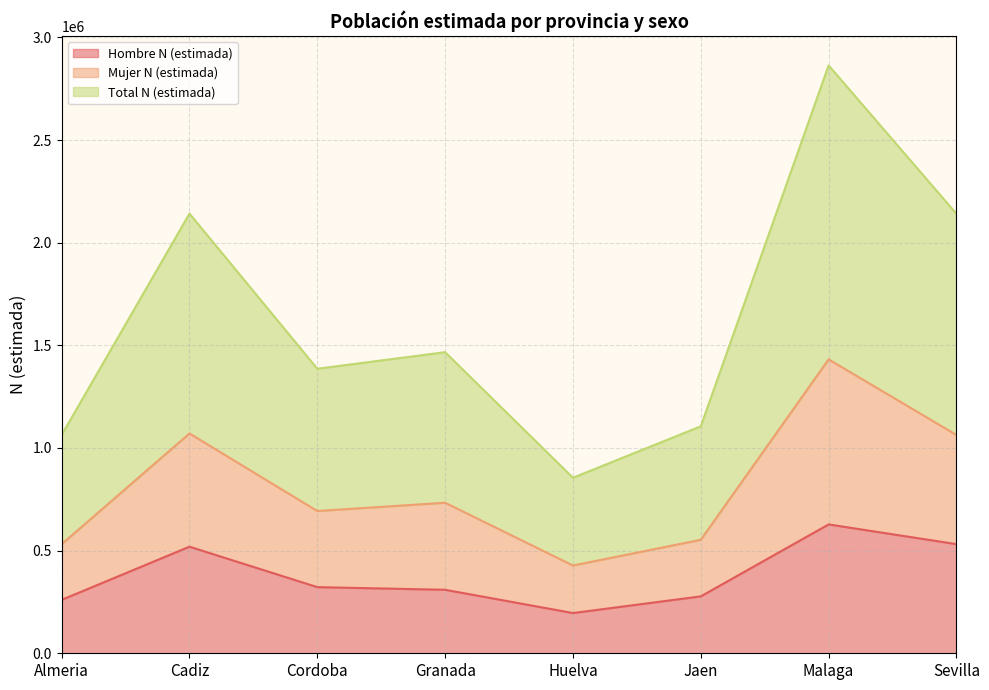

What is the minimum value shown in the chart?

196026